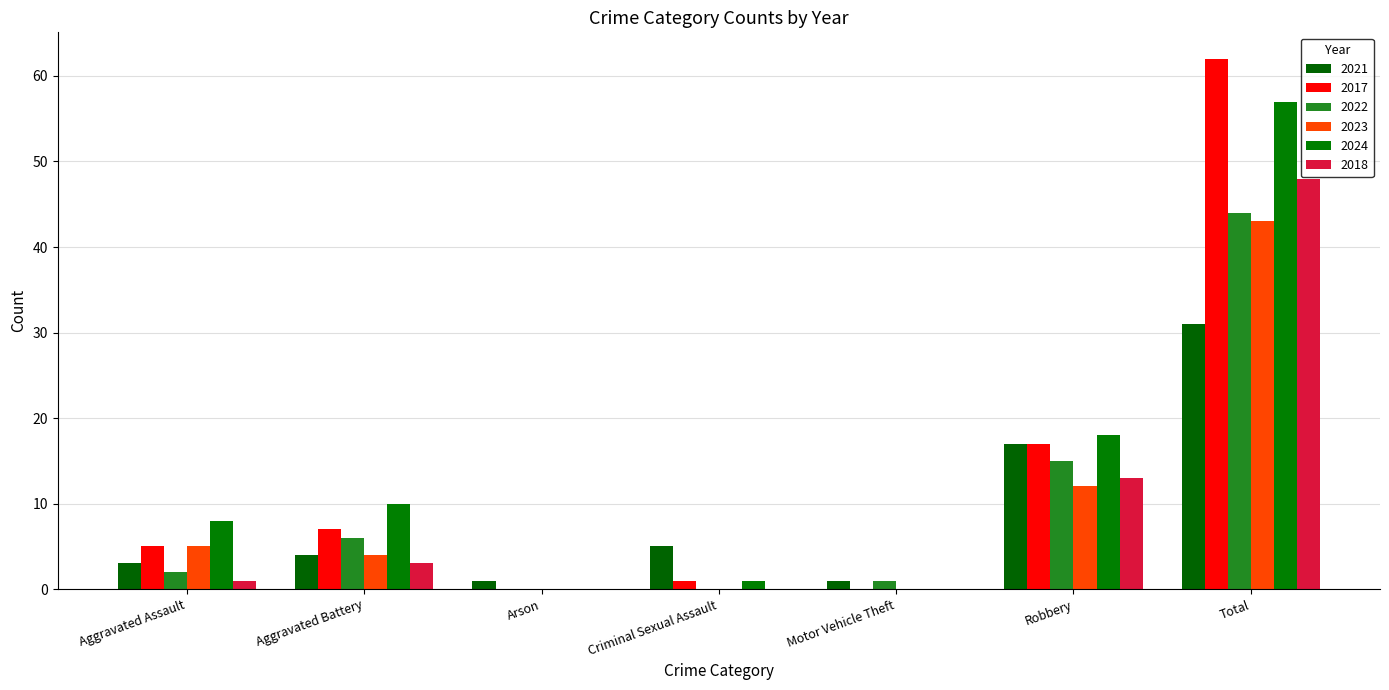

Between Aggravated Assault and Robbery, which series saw the biggest shift?

2021